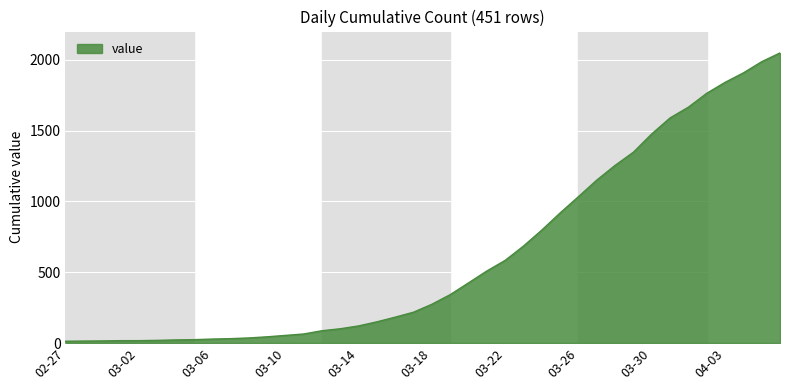

What is the average value?

622